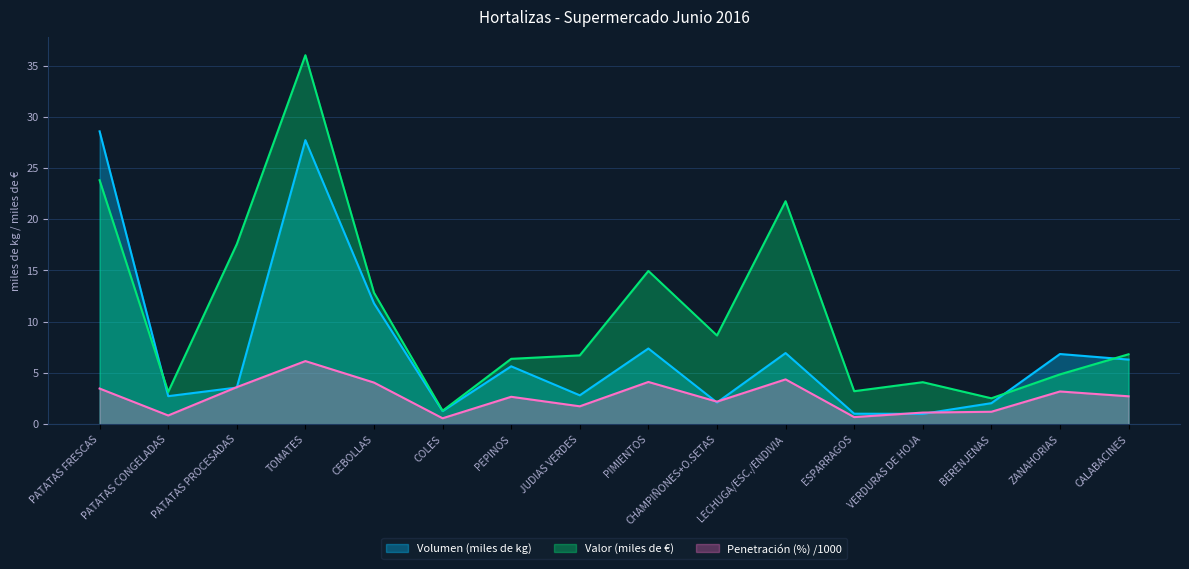

How many lines are shown in the chart?

3